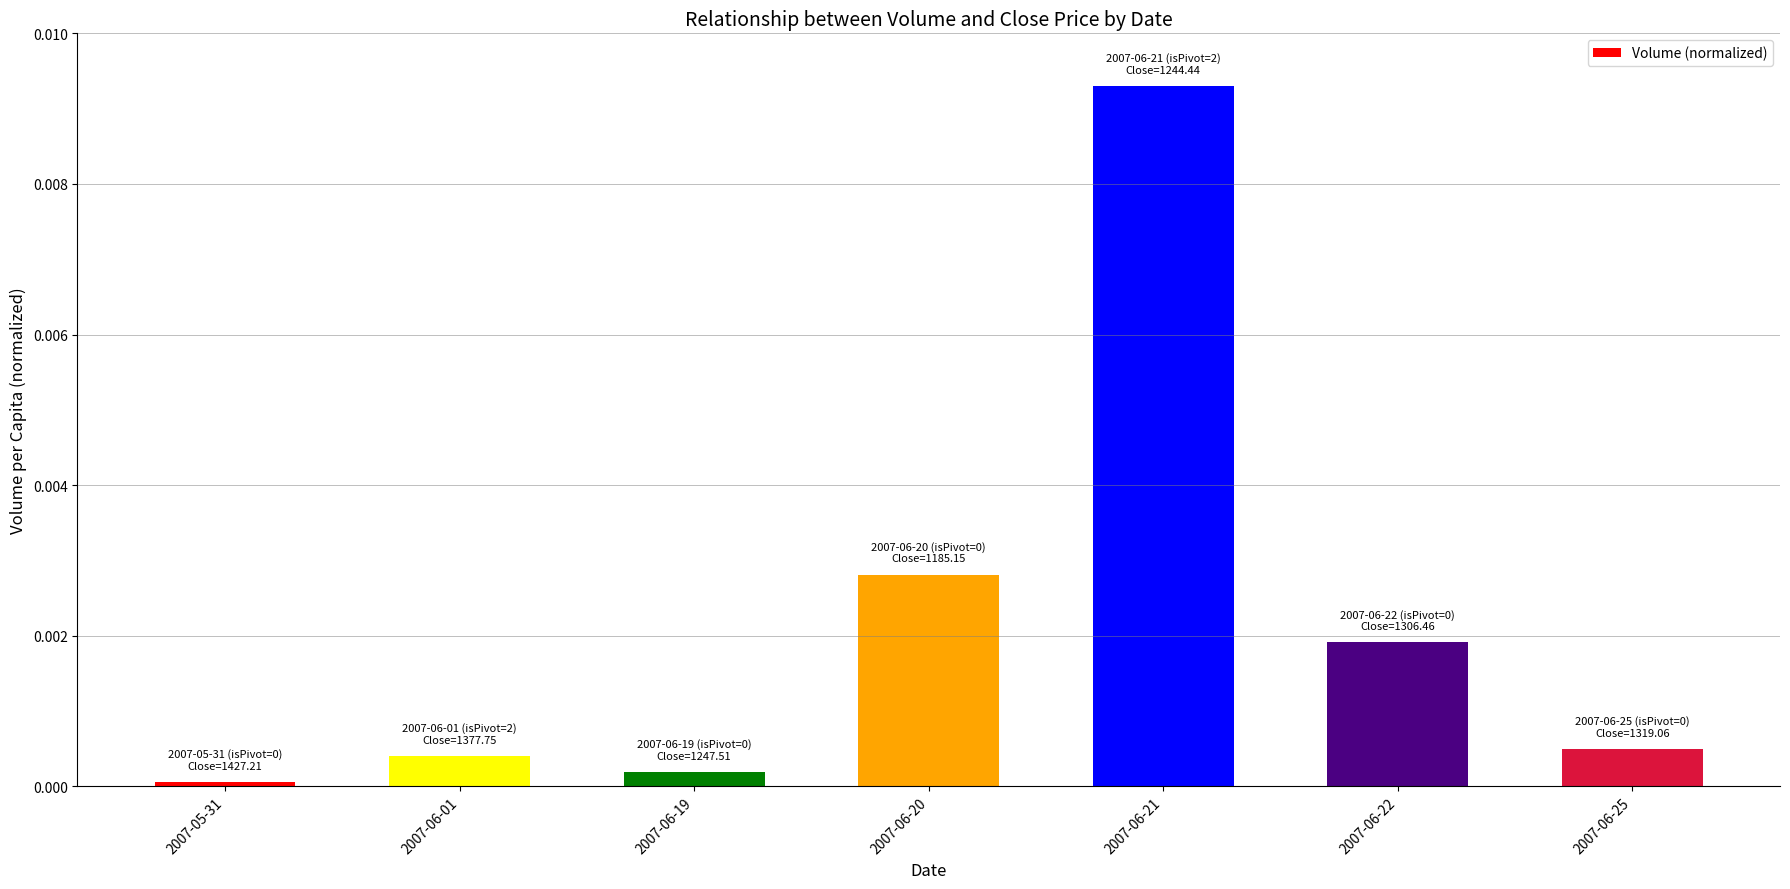

The chart shows a value of 0.0 at 2007-06-19. True or false?

True